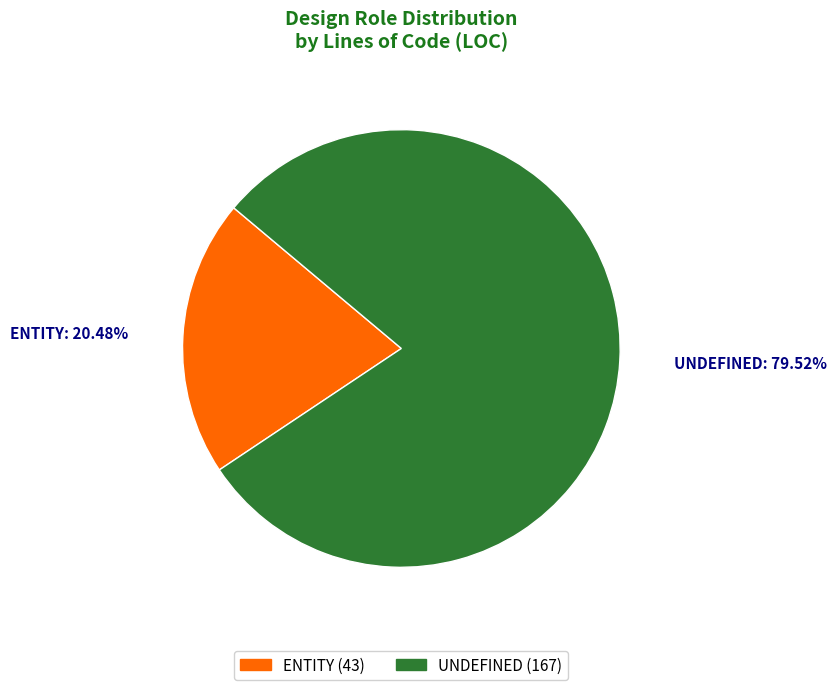

To the nearest percent, what is the combined percentage of UNDEFINED and ENTITY?

100%